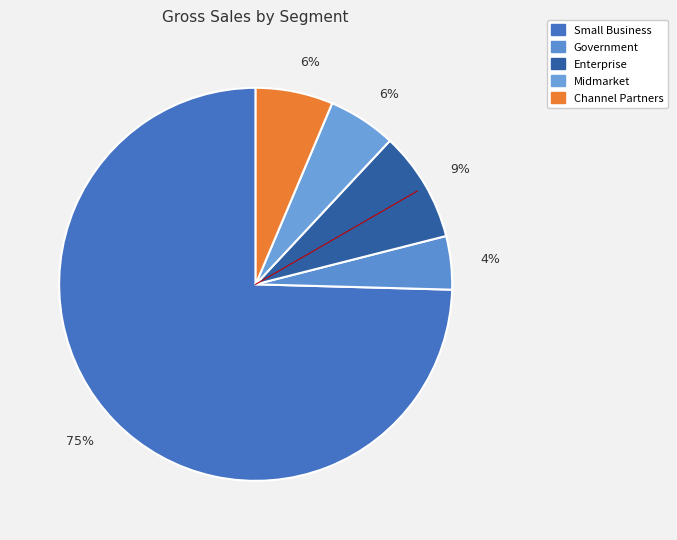

Is it true that Midmarket is 6% of the pie?

True